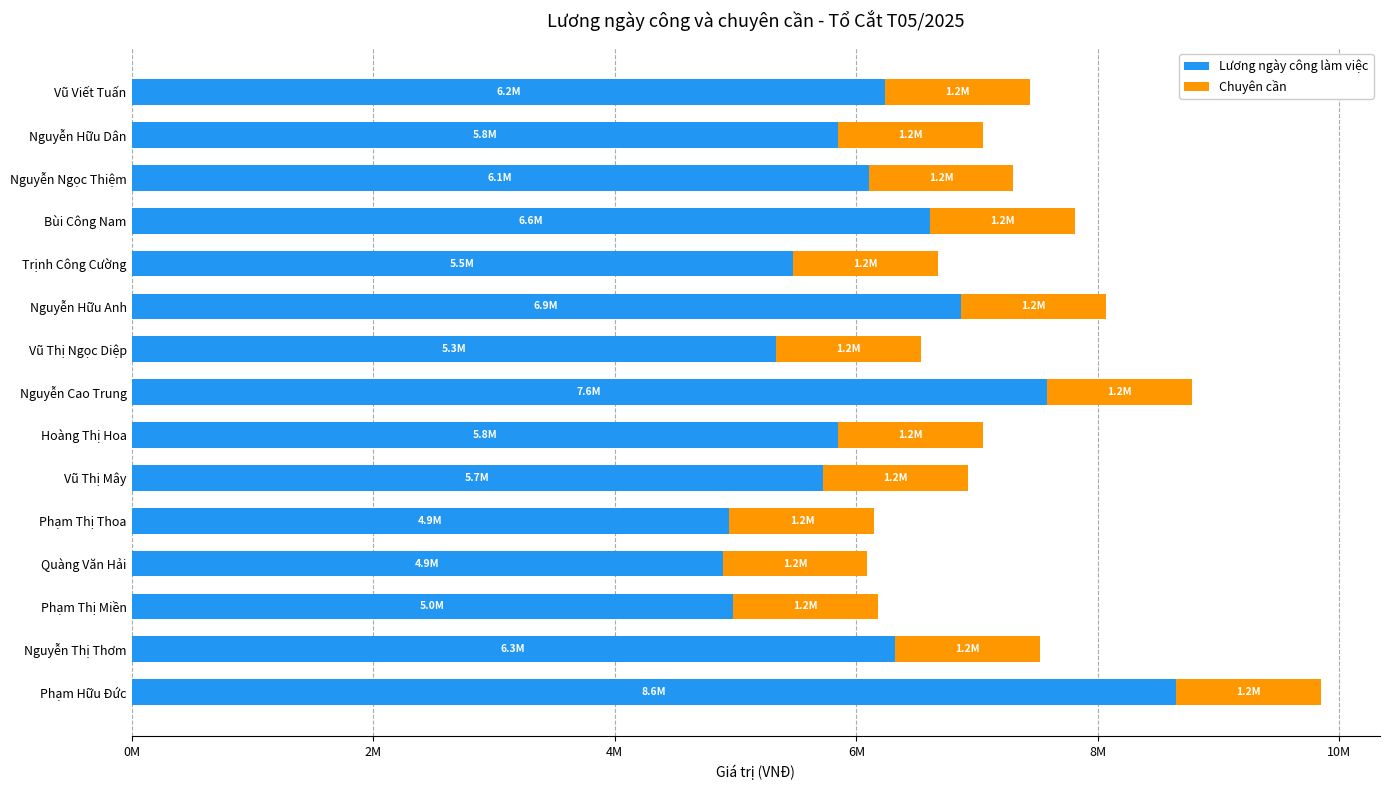

What are all the series names shown in the legend?

Lương ngày công làm việc, Chuyên cần